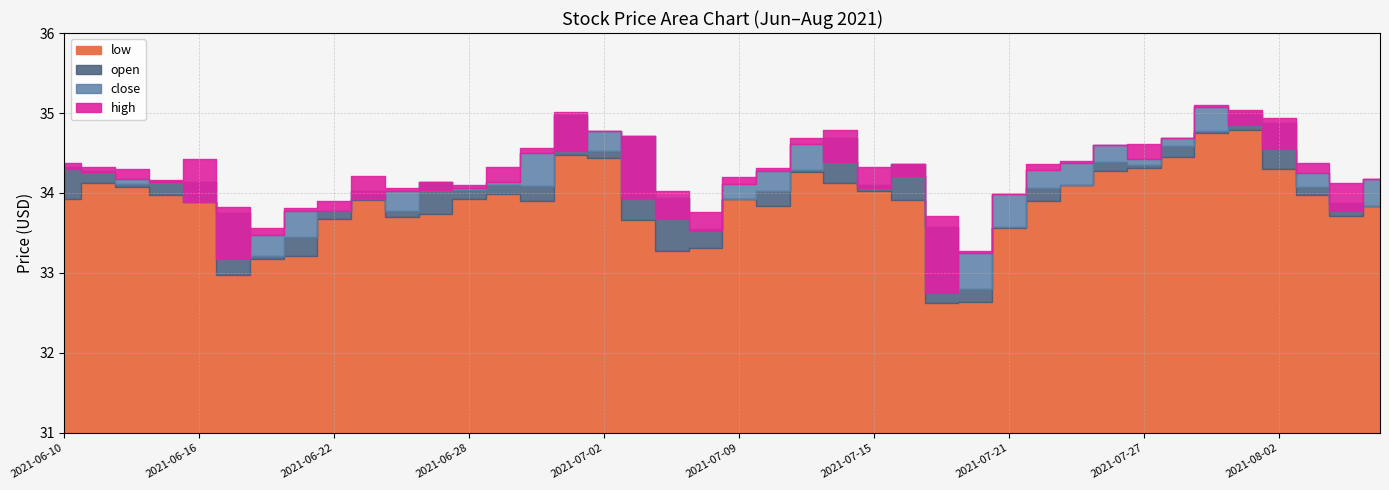

Which series has the largest range (max minus min)?

close